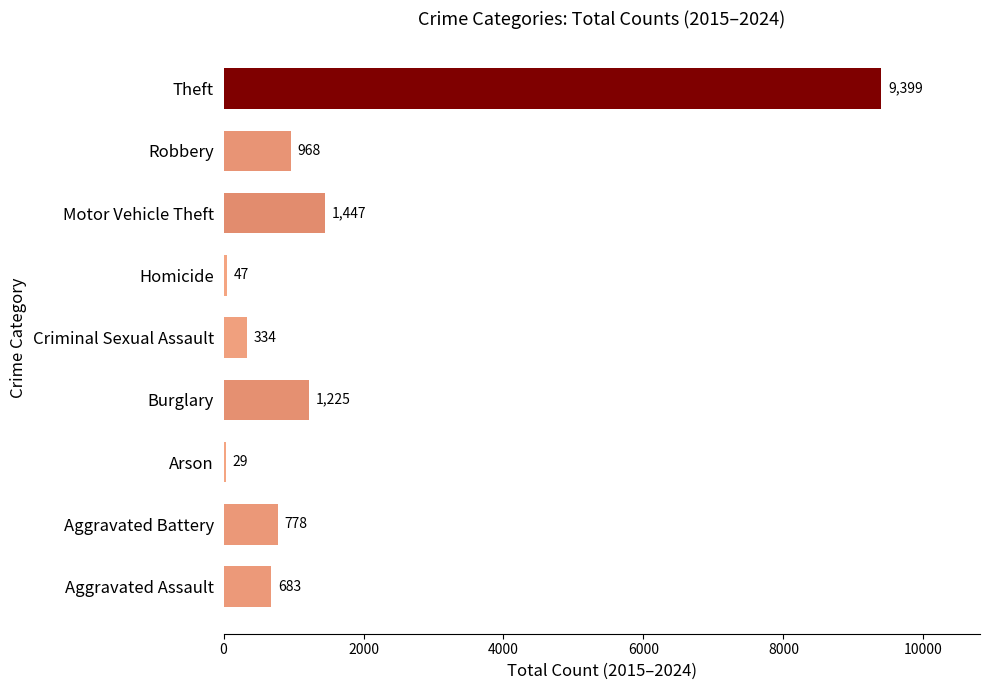

The chart shows a value of 700 at Motor Vehicle Theft. True or false?

False